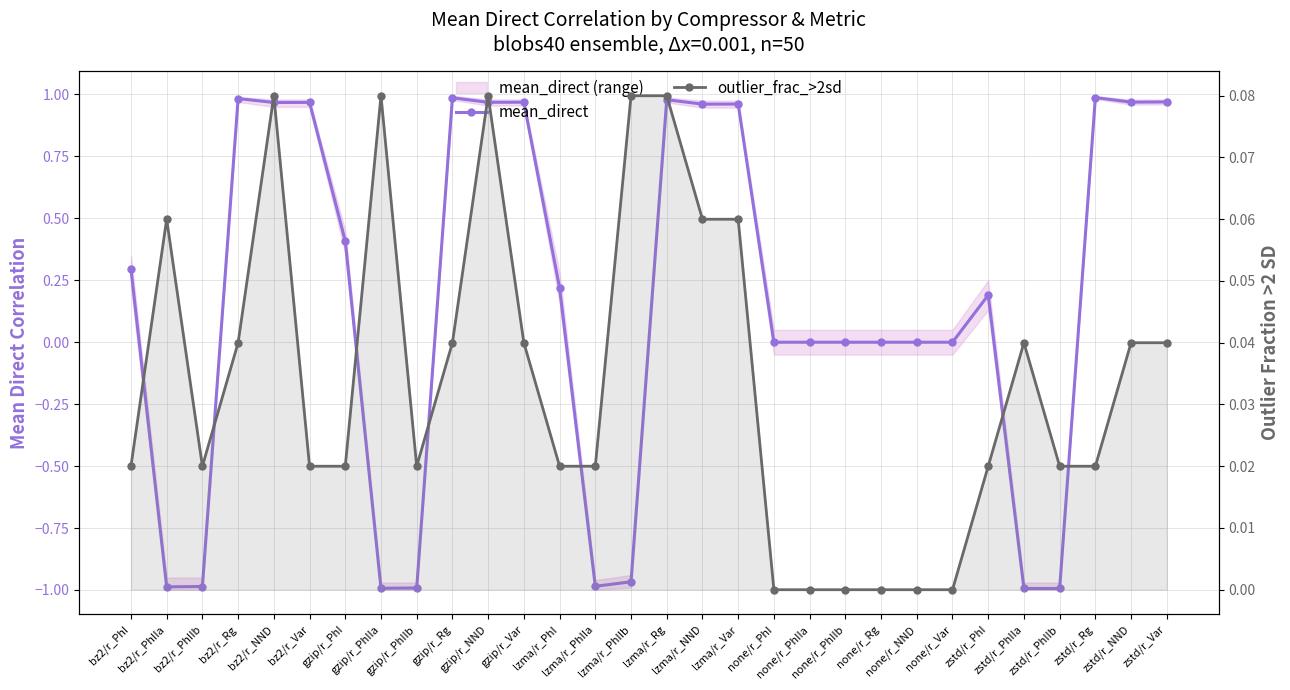

At which label does mean_direct first exceed 0?

bz2/r_PhI